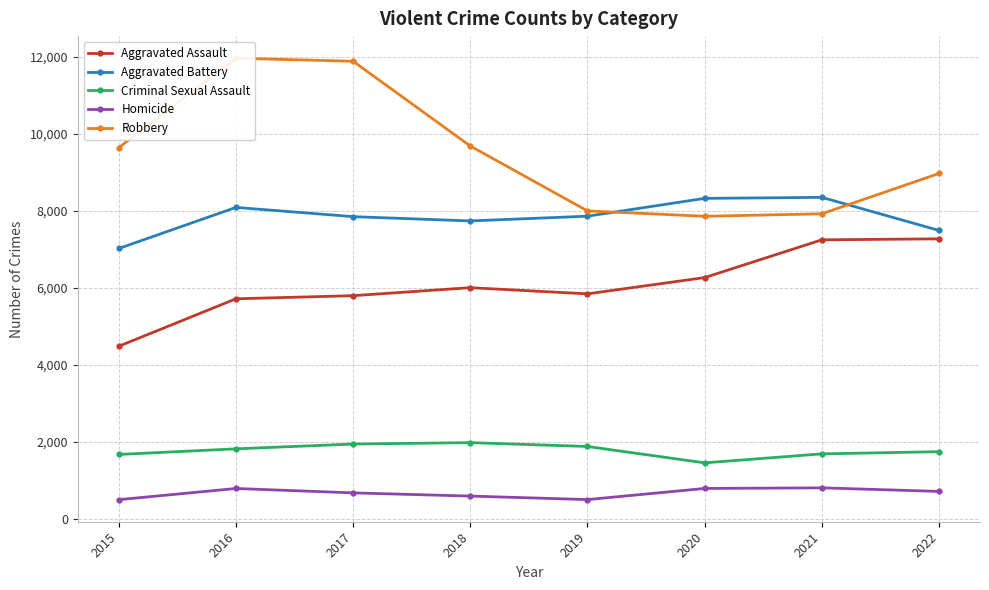

At which label does Aggravated Battery reach its peak?

2021